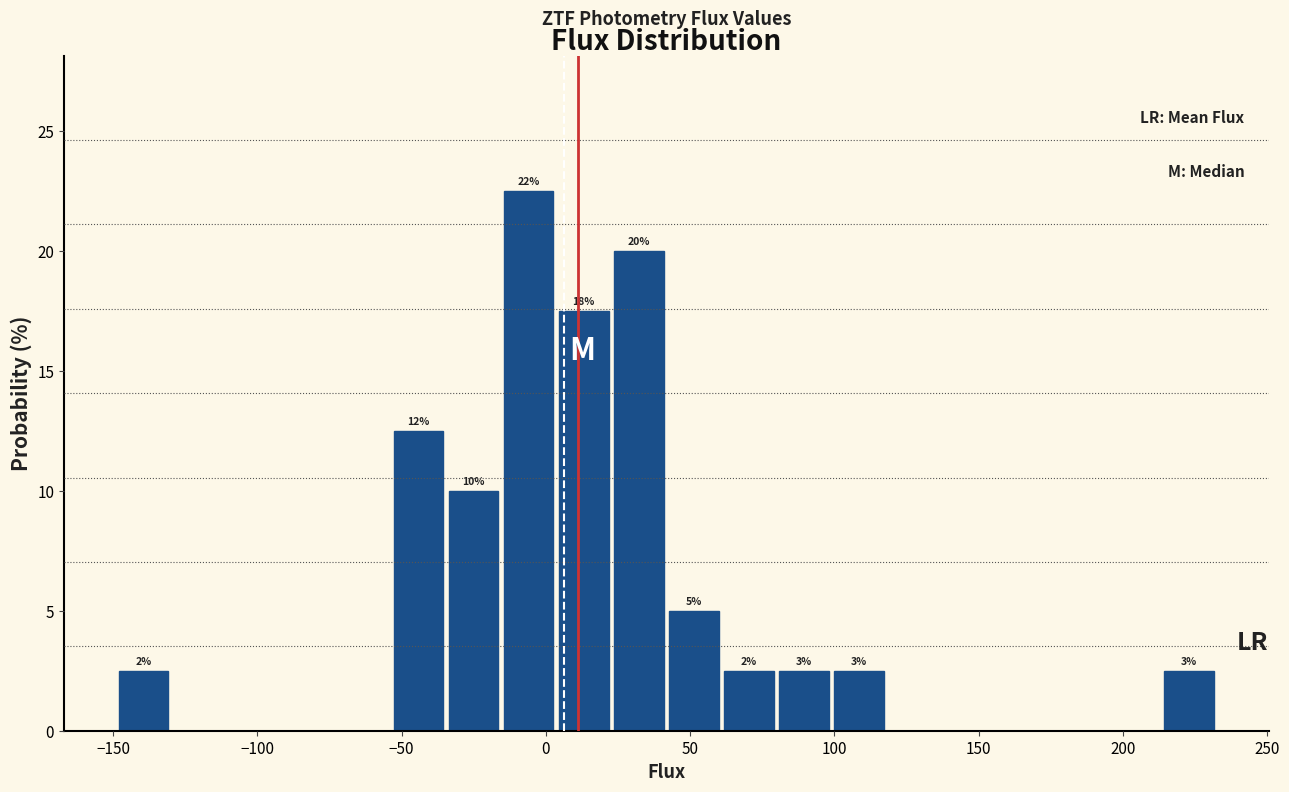

Read against the x-axis, roughly where is the centre of the tallest bar?

-5